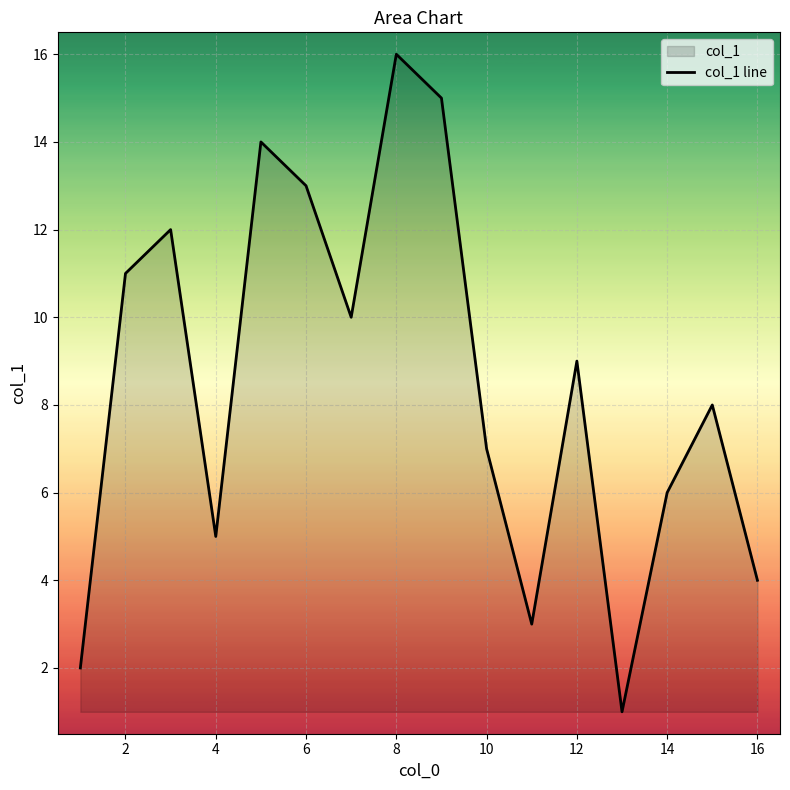

Count the number of values greater than 9.

7